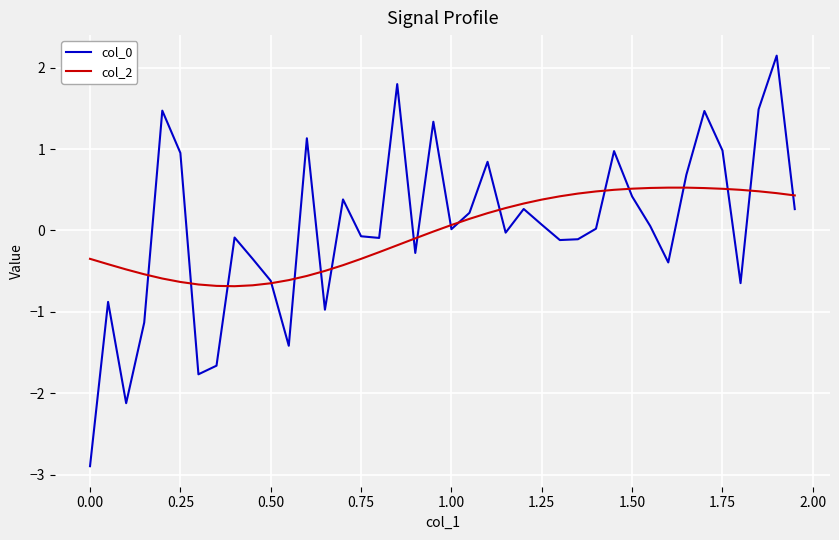

What is the maximum value for col_0?

2.1